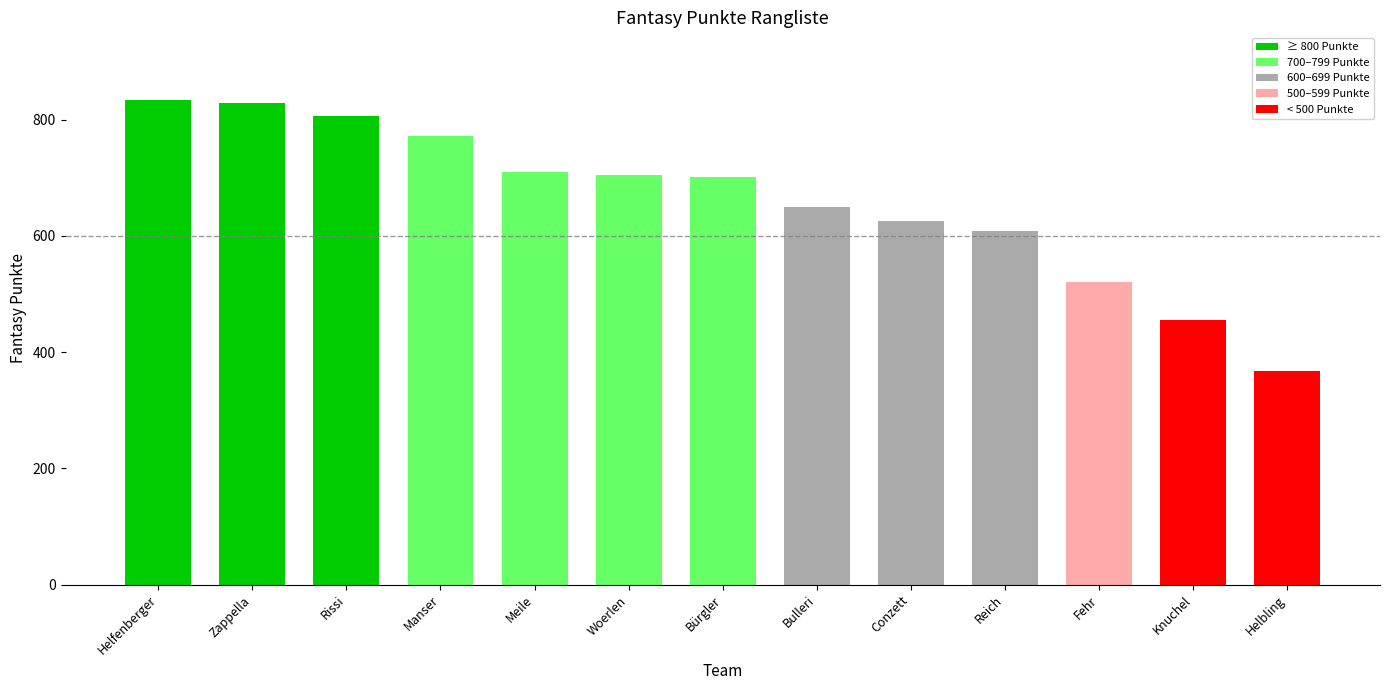

How many values are below 702?

6